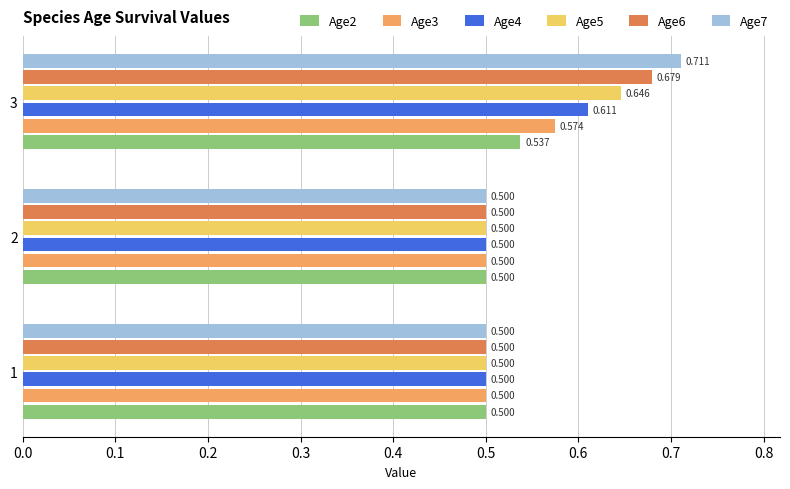

What are all the series names shown in the legend?

Age2, Age3, Age4, Age5, Age6, Age7